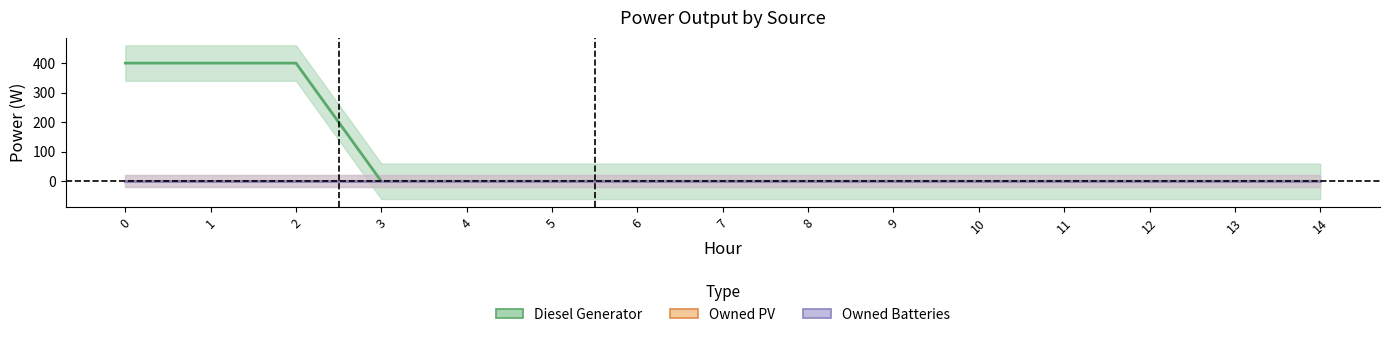

The Diesel Generator series shows 0 at 10. True or false?

True